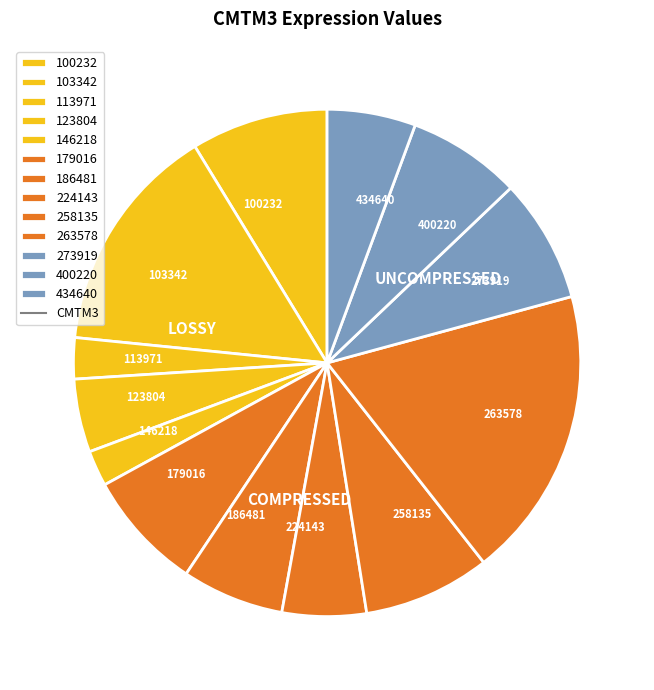

Count the number of slices in the pie.

13